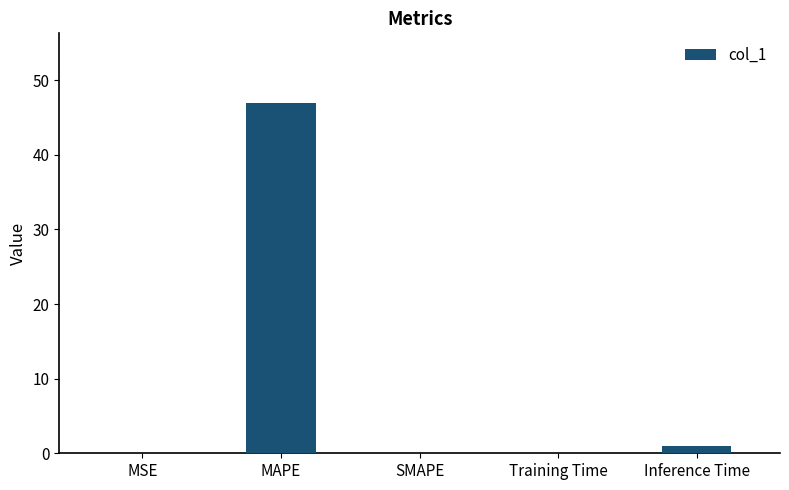

What is the difference between the values at MAPE and MSE?

46.9